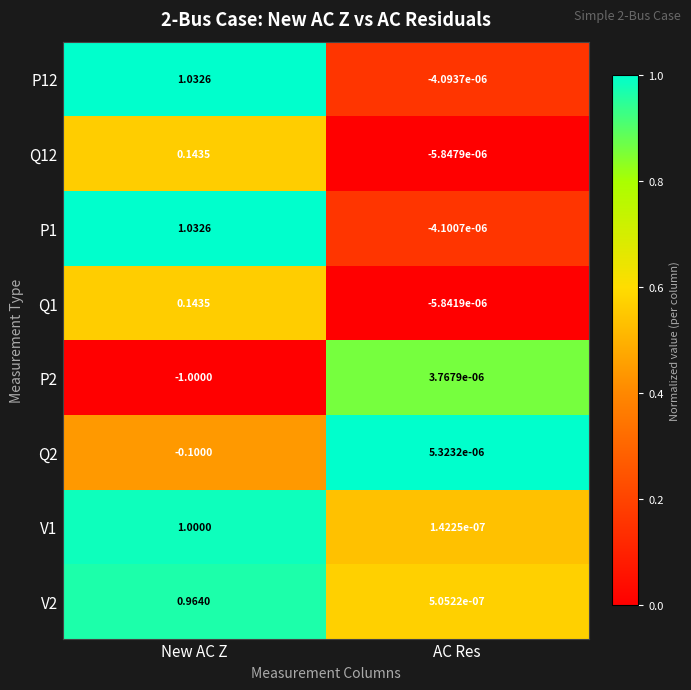

What is the maximum value shown in the chart?

1.0